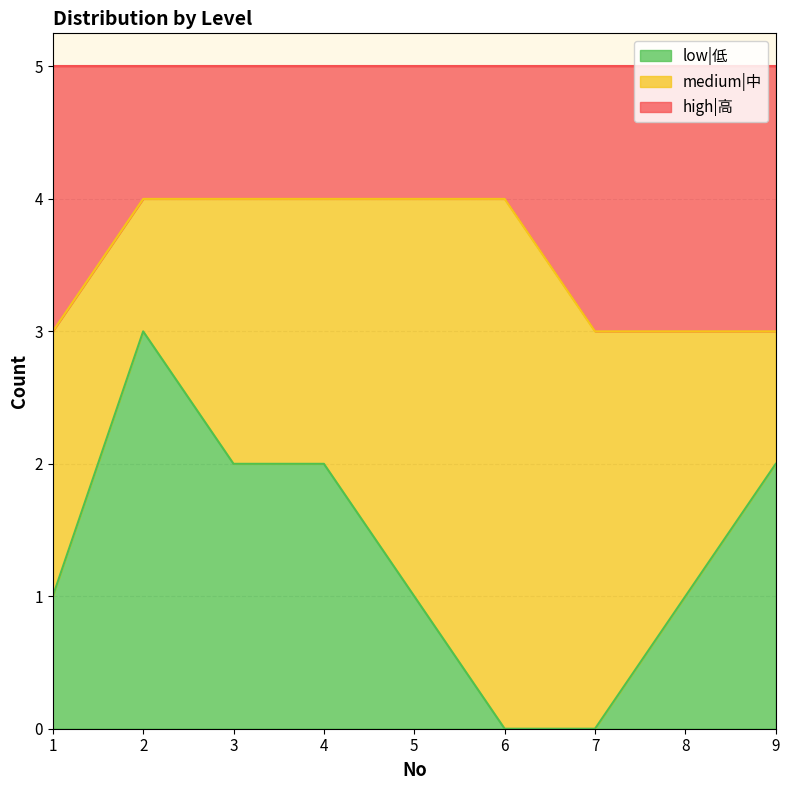

What is the highest value of the low|低 series?

3